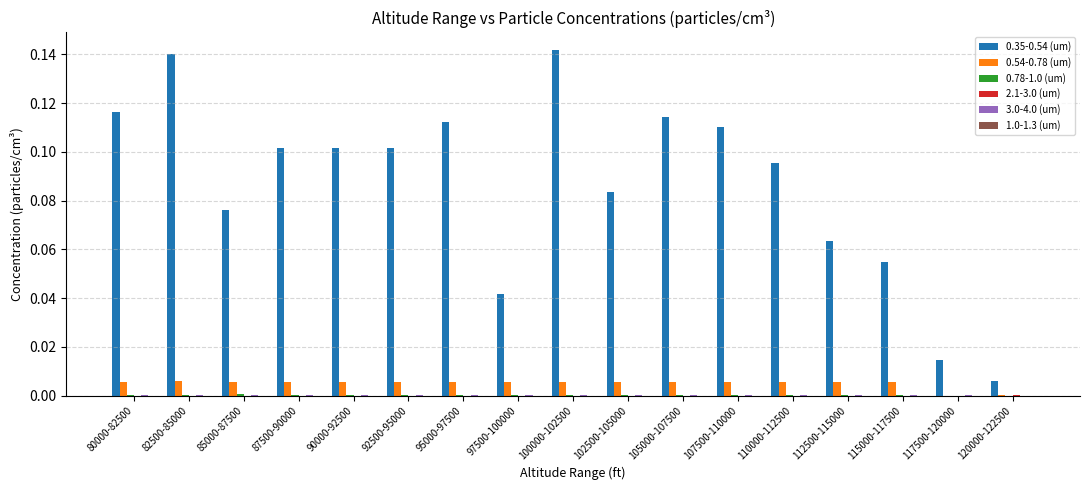

The 0.54-0.78 (um) series shows 0.0 at 80000-82500. True or false?

True